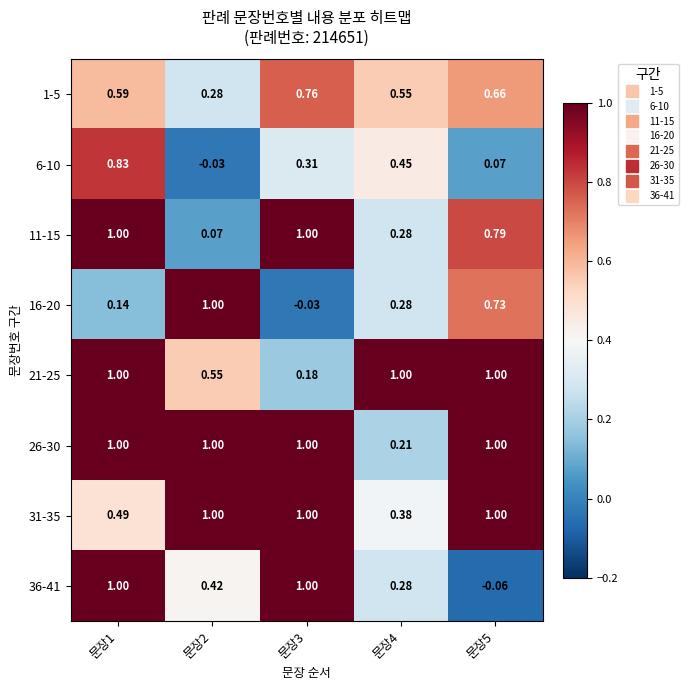

Which category has the lowest value across all series?

문장5